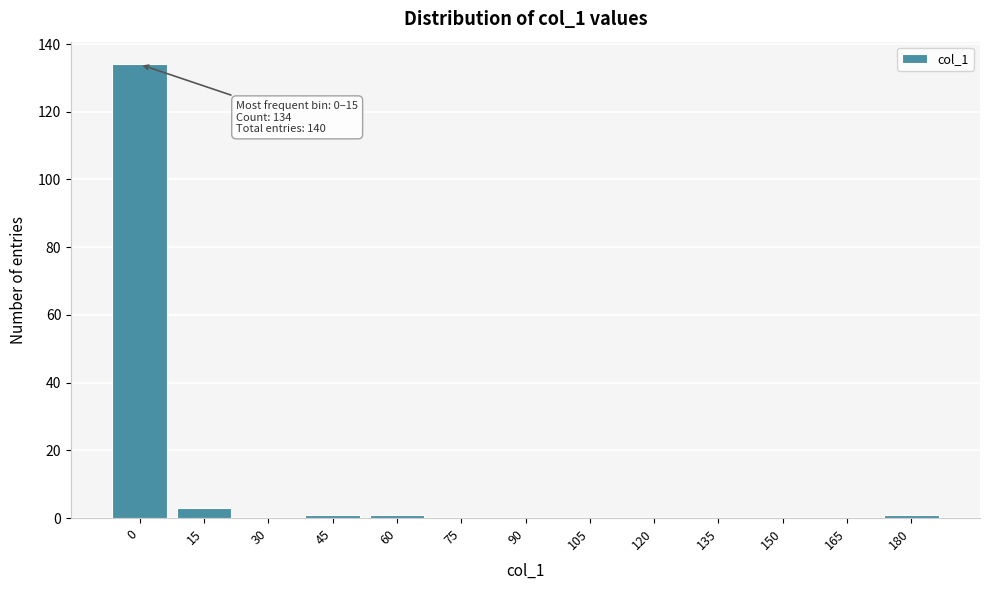

Reading right to left, transcribe all the data shown in this chart.

180=1	165=0	150=0	135=0	120=0	105=0	90=0	75=0	60=1	45=1	30=0	15=3	0=134